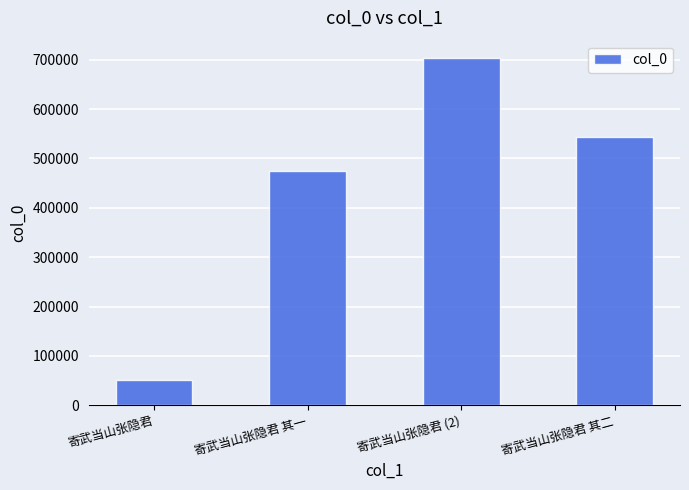

What position from the right is 寄武当山张隐君?

4